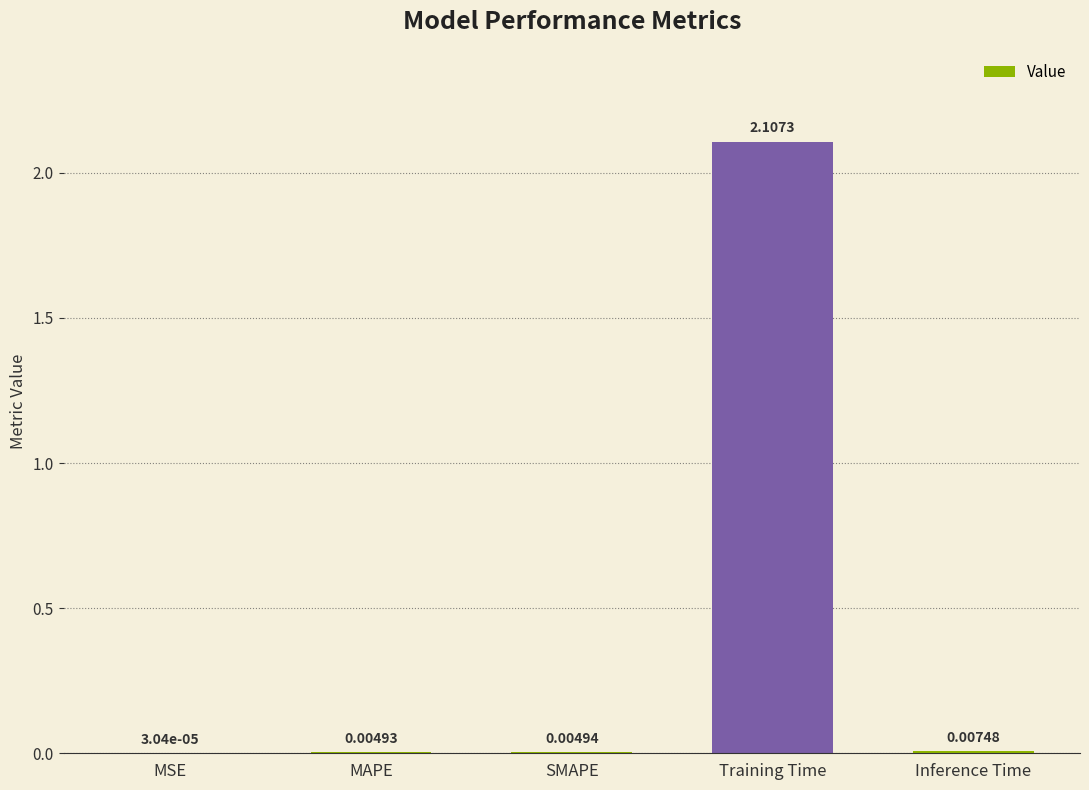

At which category does the chart reach its peak across all series?

Training Time